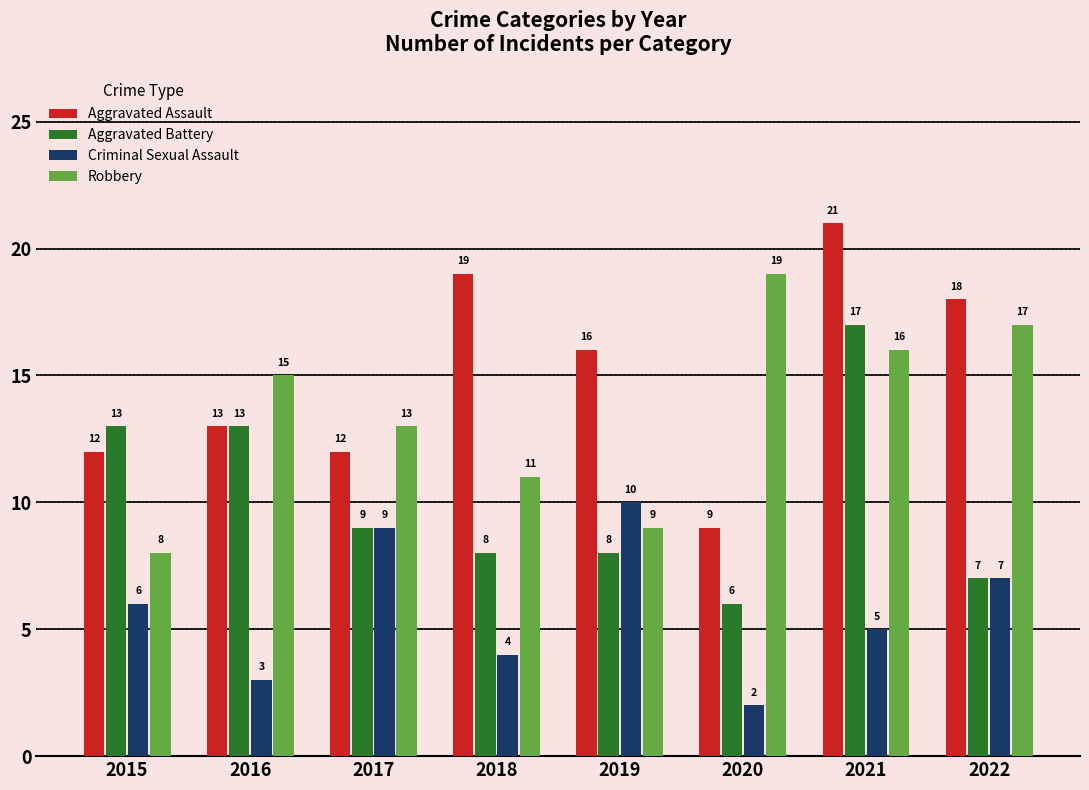

How many values in the Aggravated Assault series are below 16?

4